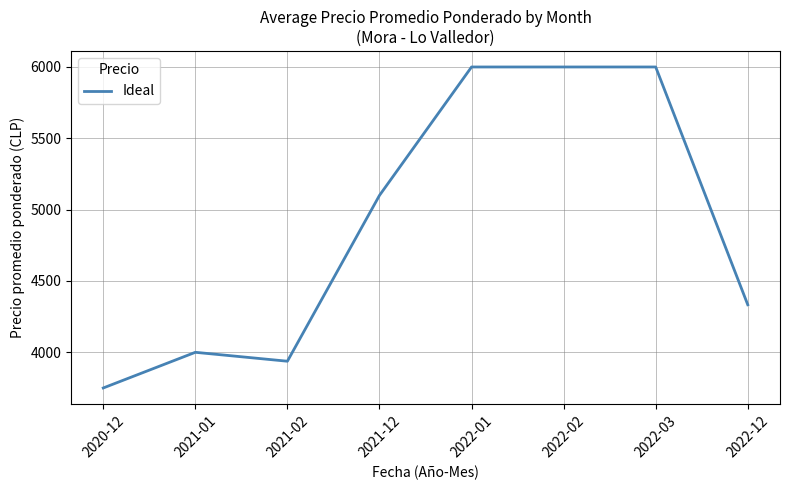

Reading right to left, list all the values displayed in this chart.

4333.3	6000.0	6000.0	6000.0	5100.0	3937.5	4000.0	3750.0